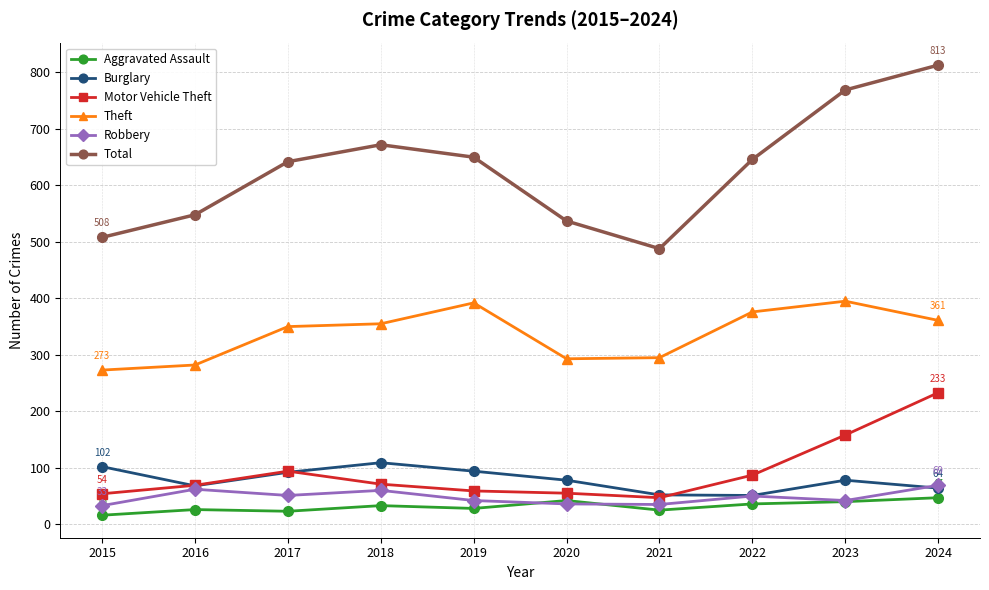

How many categories are shown in the chart?

10